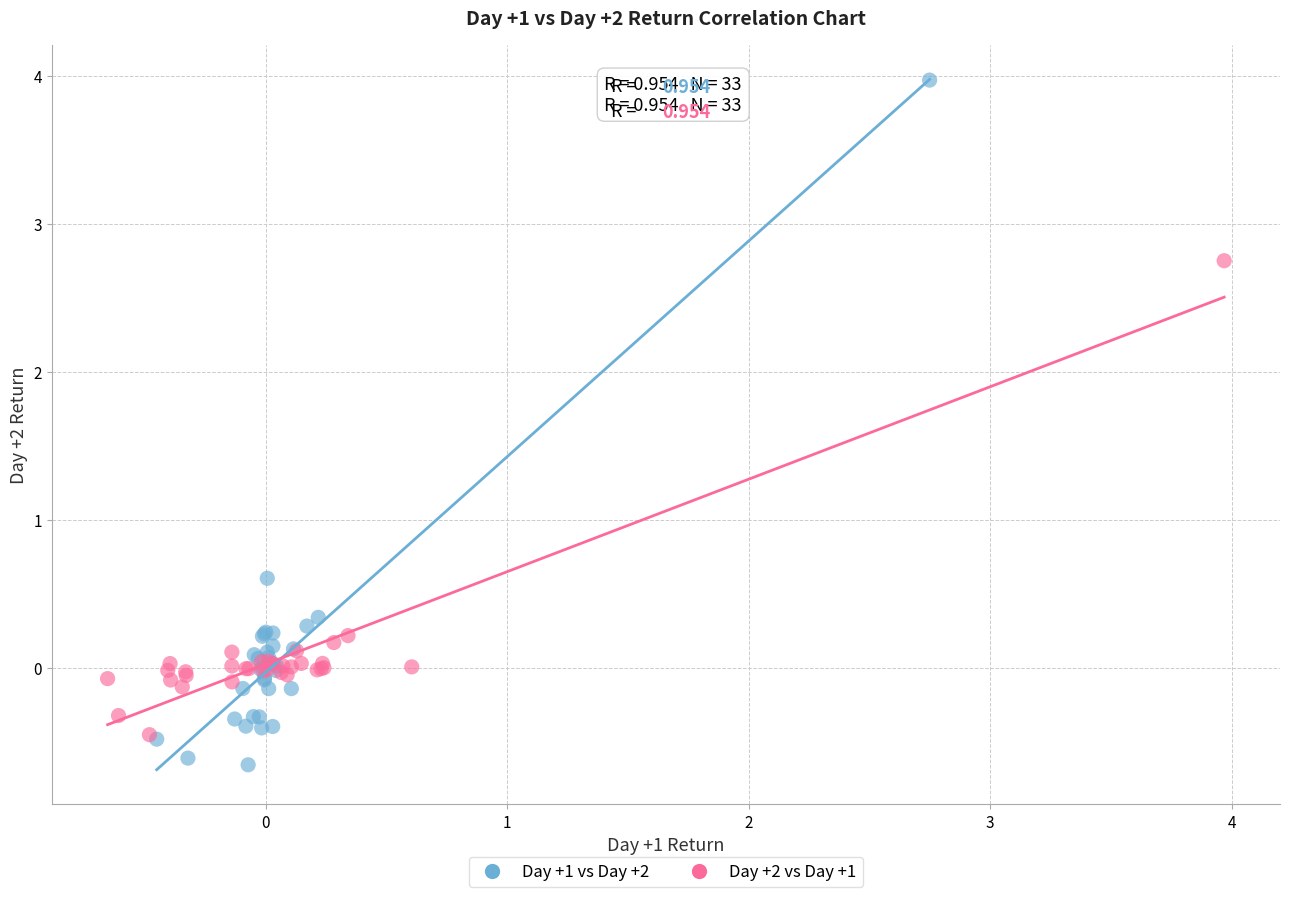

Which series has the widest spread of Y values?

Day +1 vs Day +2